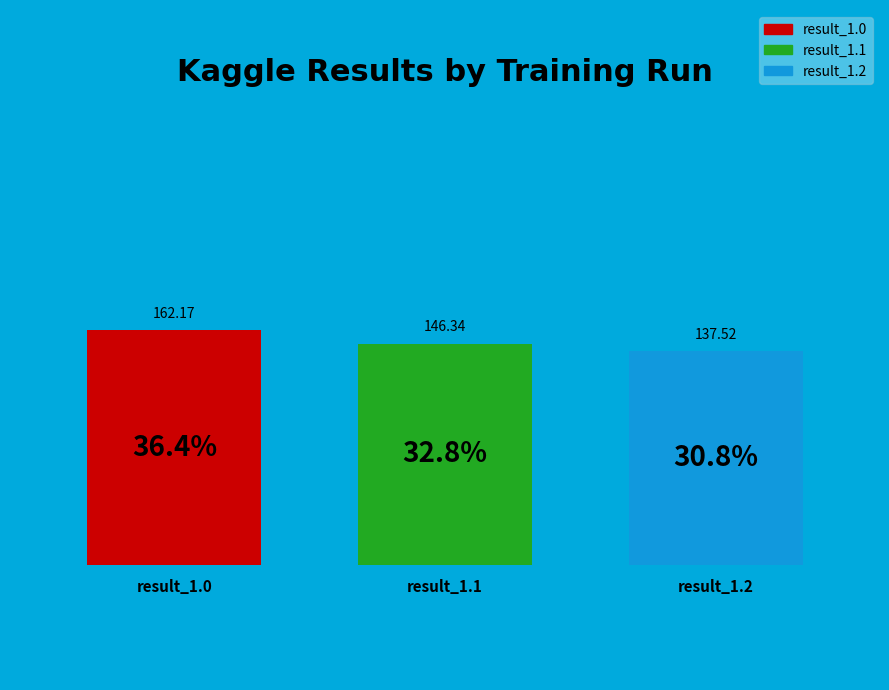

Rank the categories by value from highest to lowest.

result_1.0, result_1.1, result_1.2